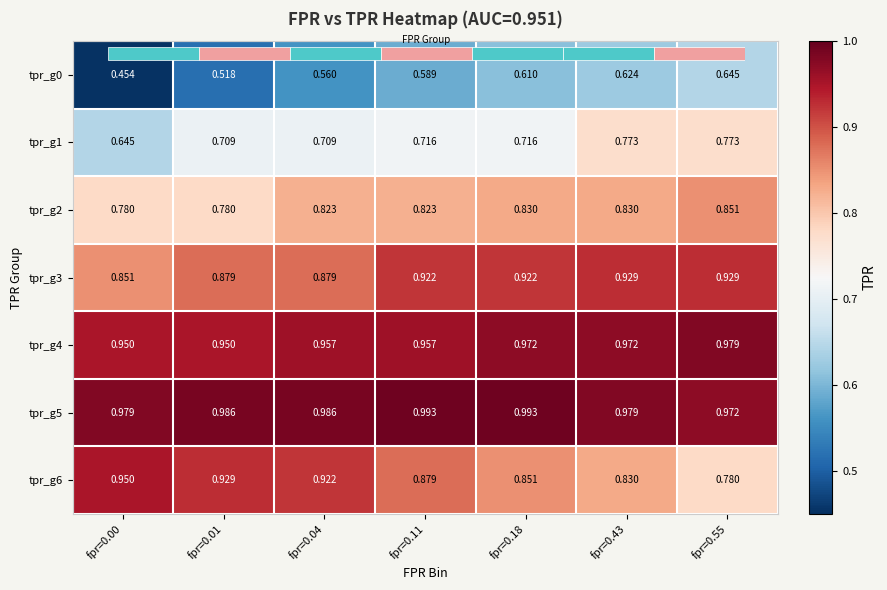

Between fpr=0.43 and fpr=0.55, which series saw the biggest shift?

tpr_g6